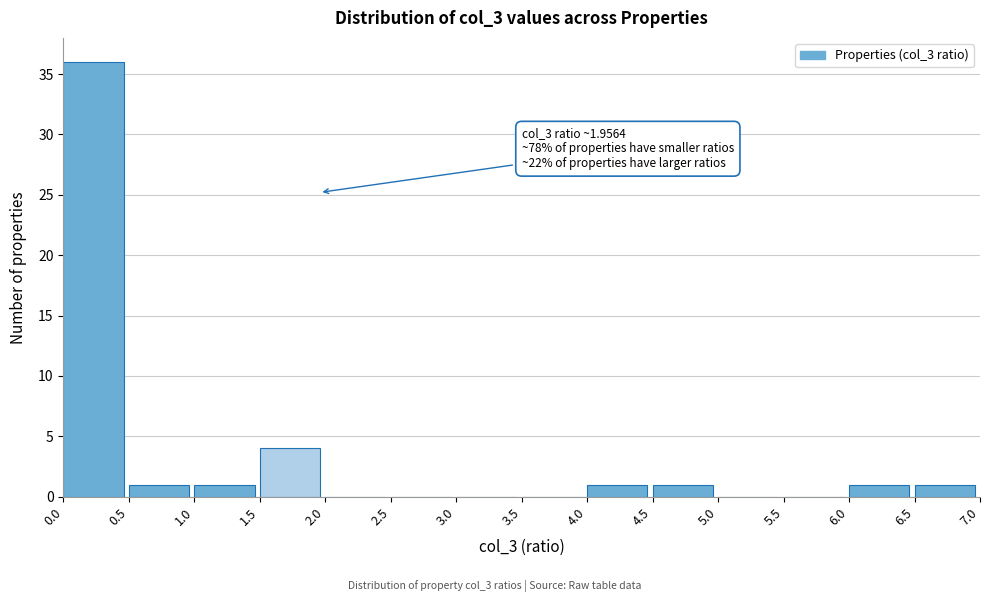

Which range on the x-axis has the tallest bar?

0.0 to 0.5